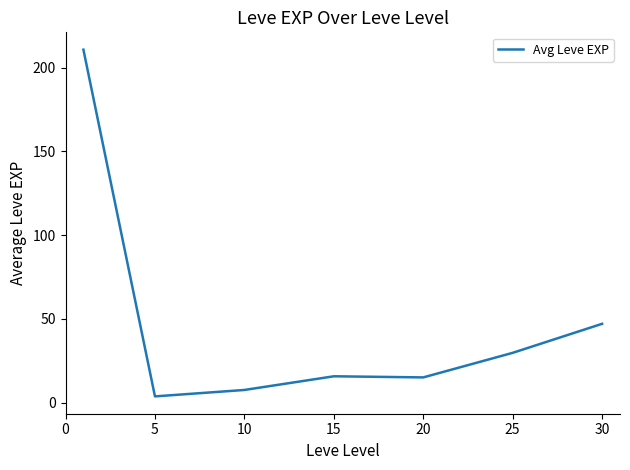

True or false: there are more than 2 points higher than both neighbors.

False